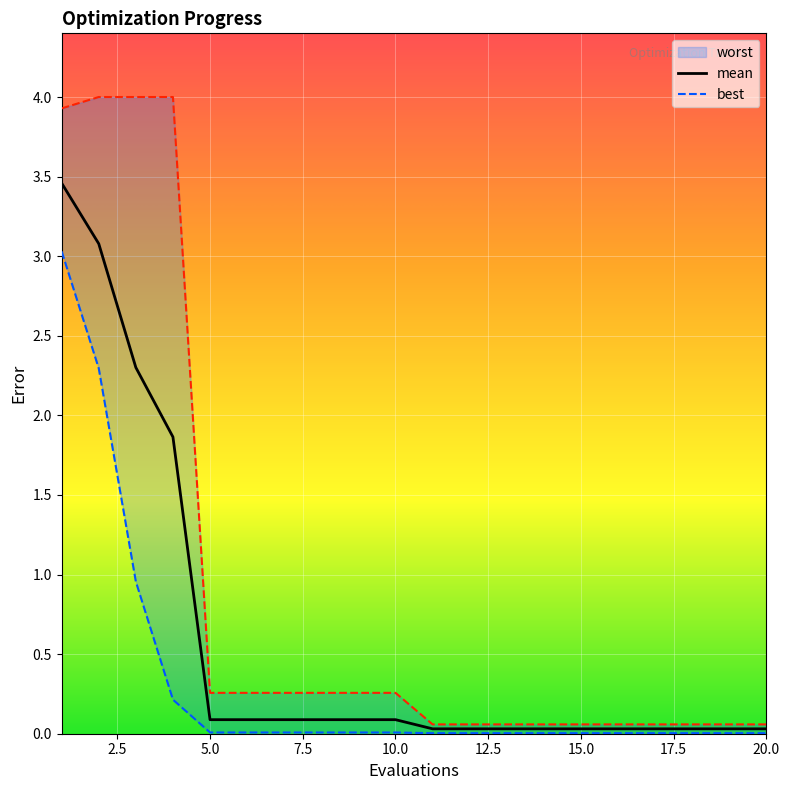

Which series has the largest total across all categories?

worst